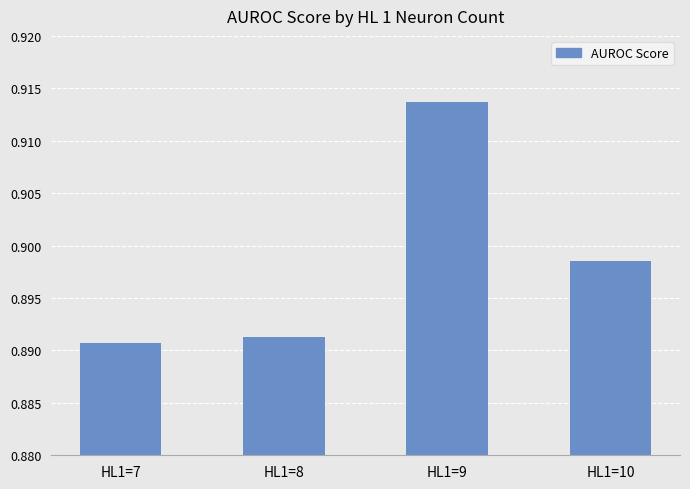

List the labels in order of value, smallest first.

HL1=7, HL1=8, HL1=10, HL1=9